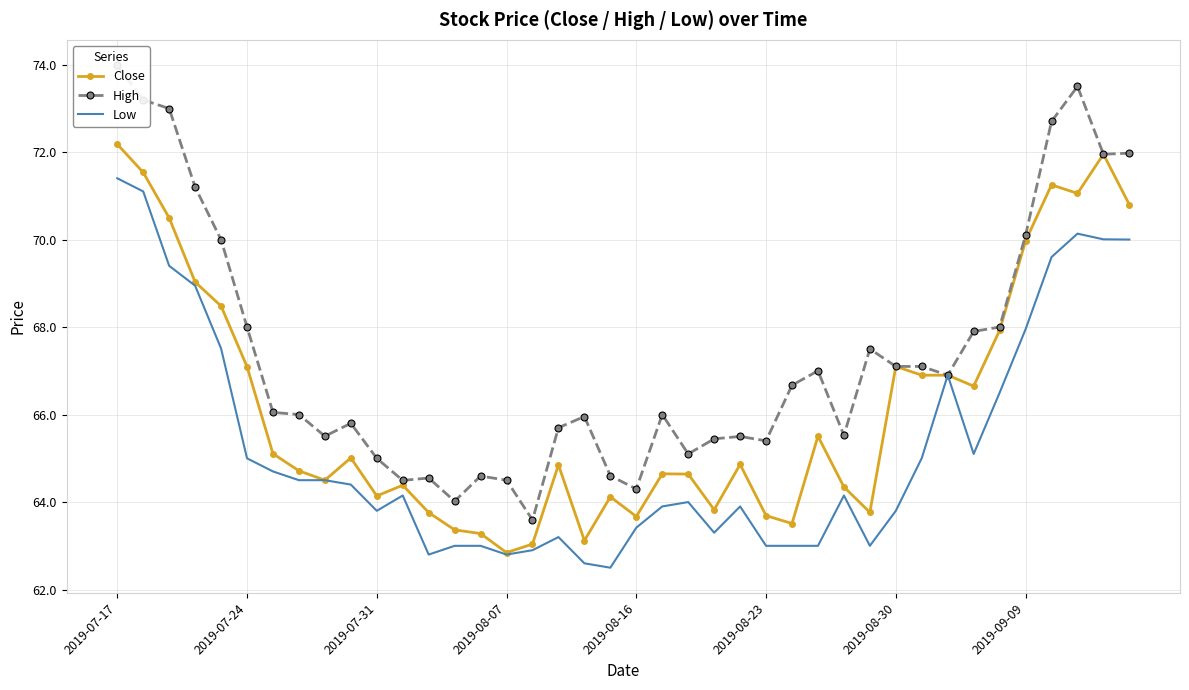

What is the maximum value for Low?

71.4